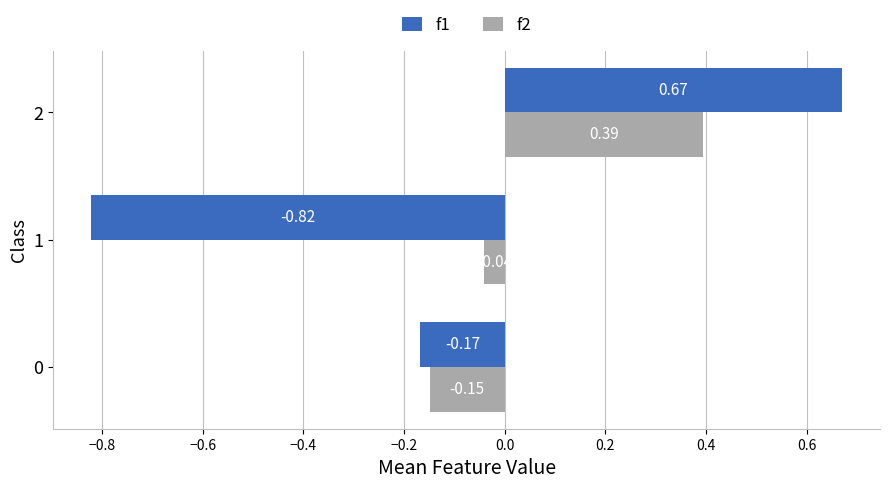

List the series in order of their peak value, lowest first.

f2, f1